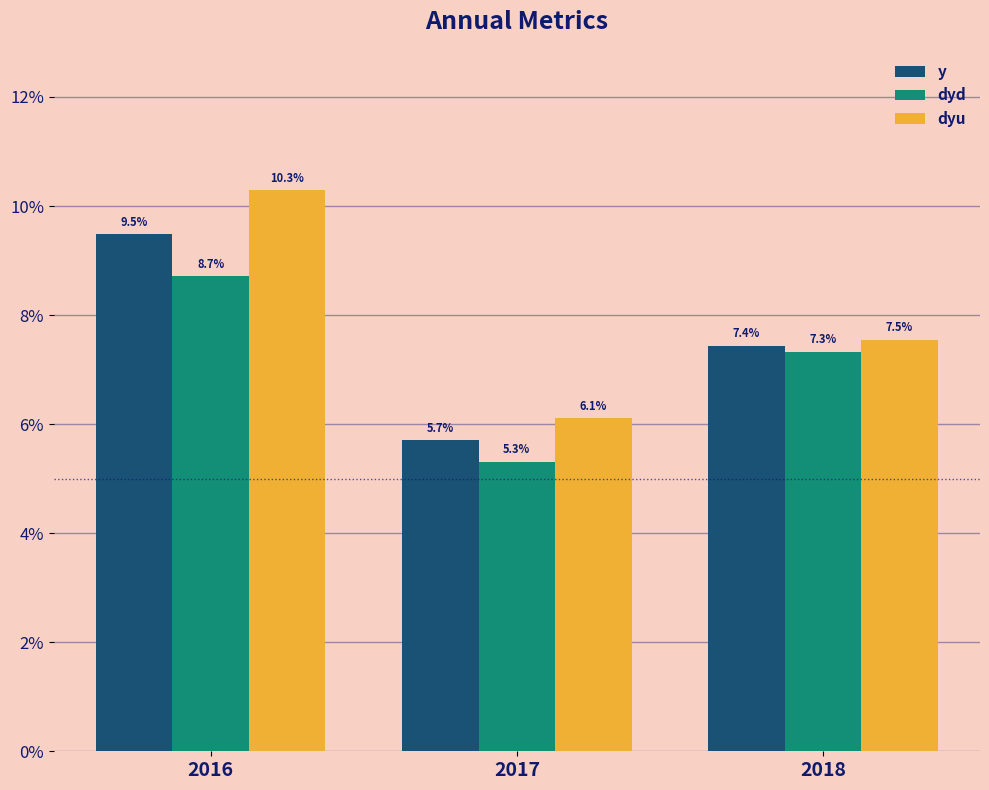

Which series has the largest total across all categories?

dyu